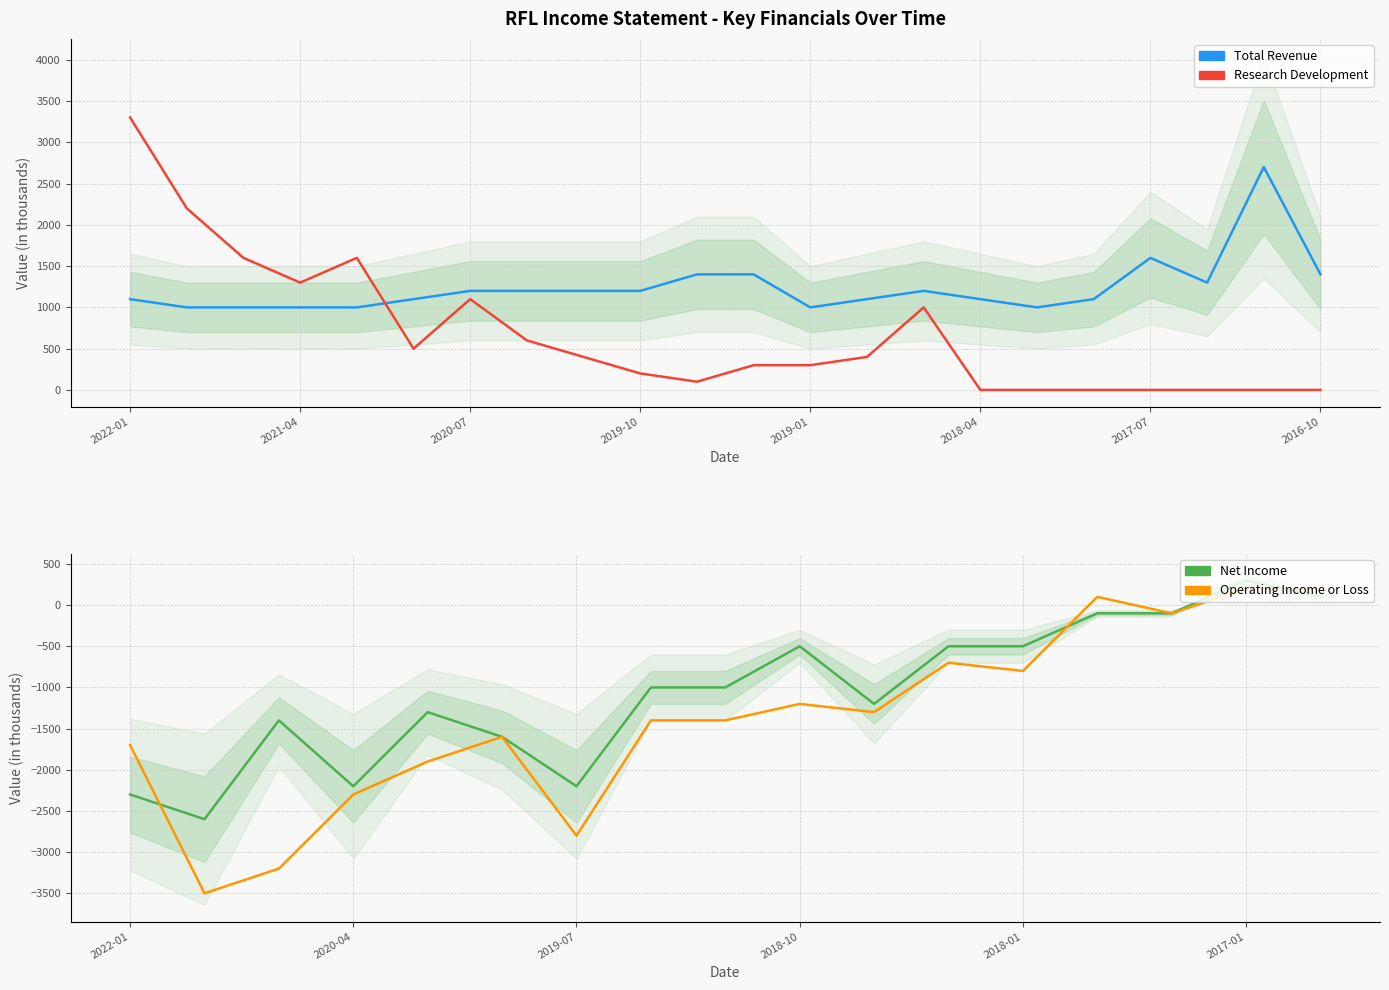

Is it true that Total Revenue equals 1400 at 2019-07?

True